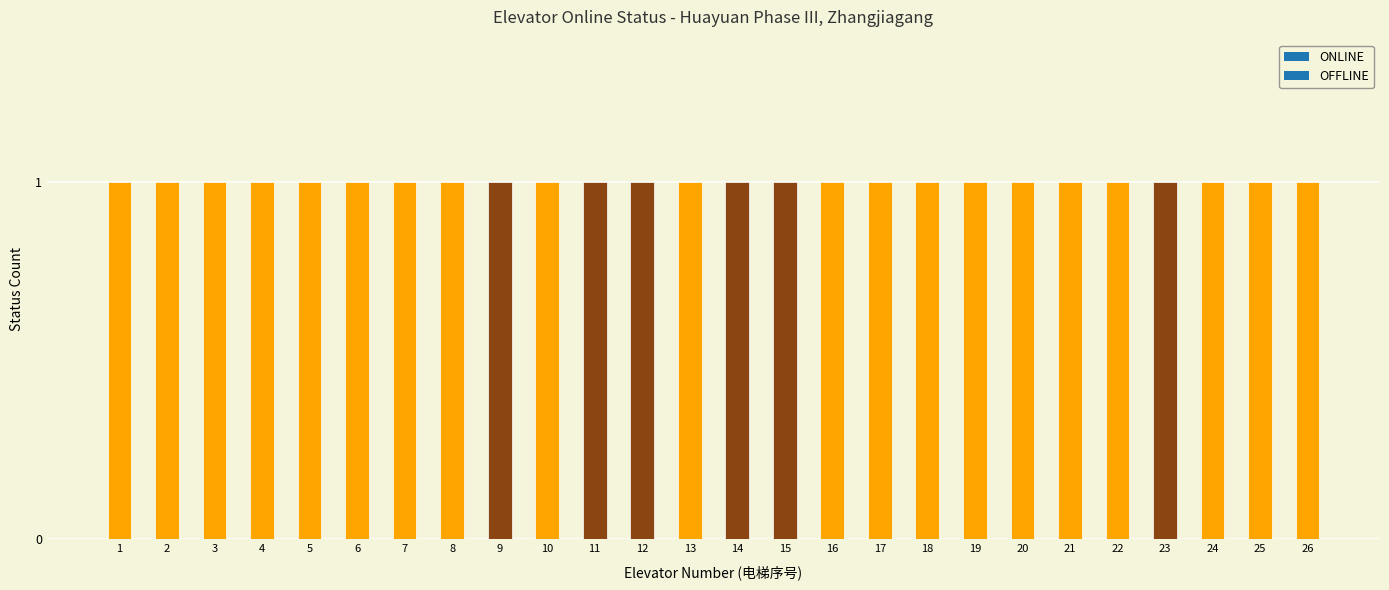

The value of ONLINE at 1 is 1. True or false?

False